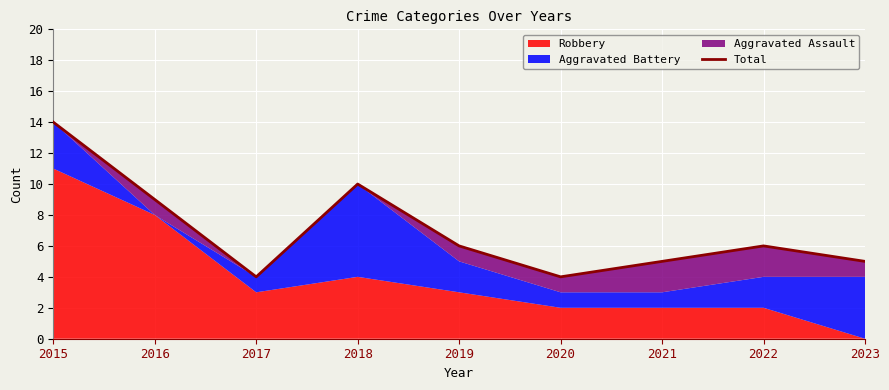

The chart shows a value of 5 at 2023. True or false?

True